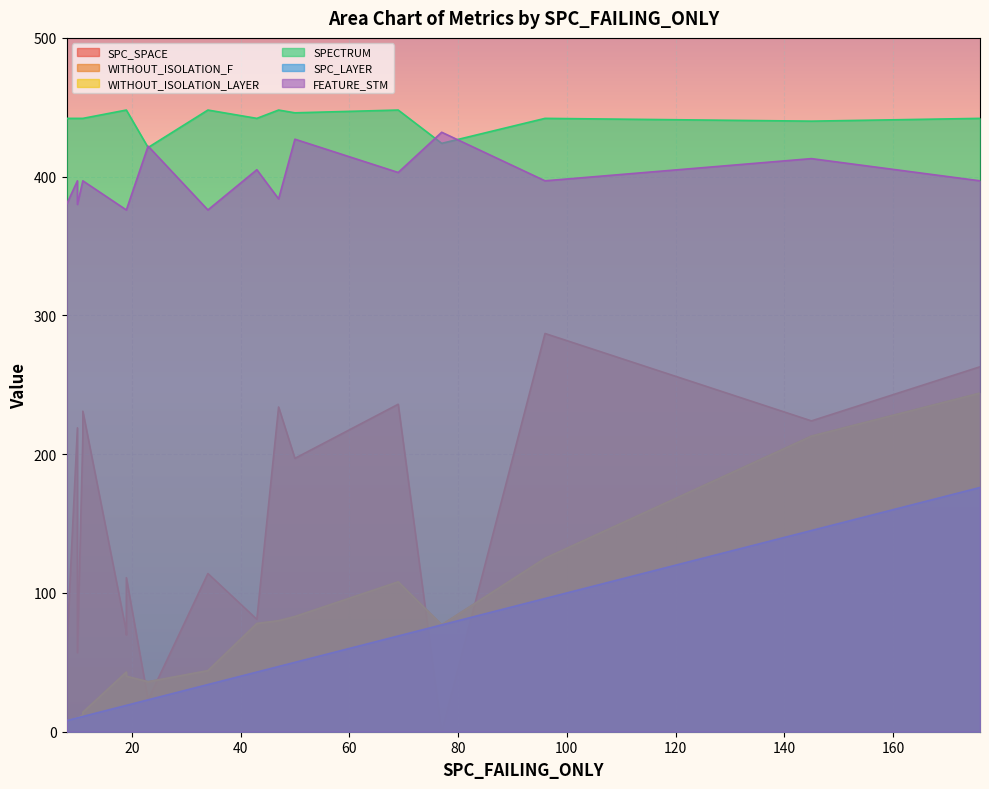

What is the total value across all series at 19?

999